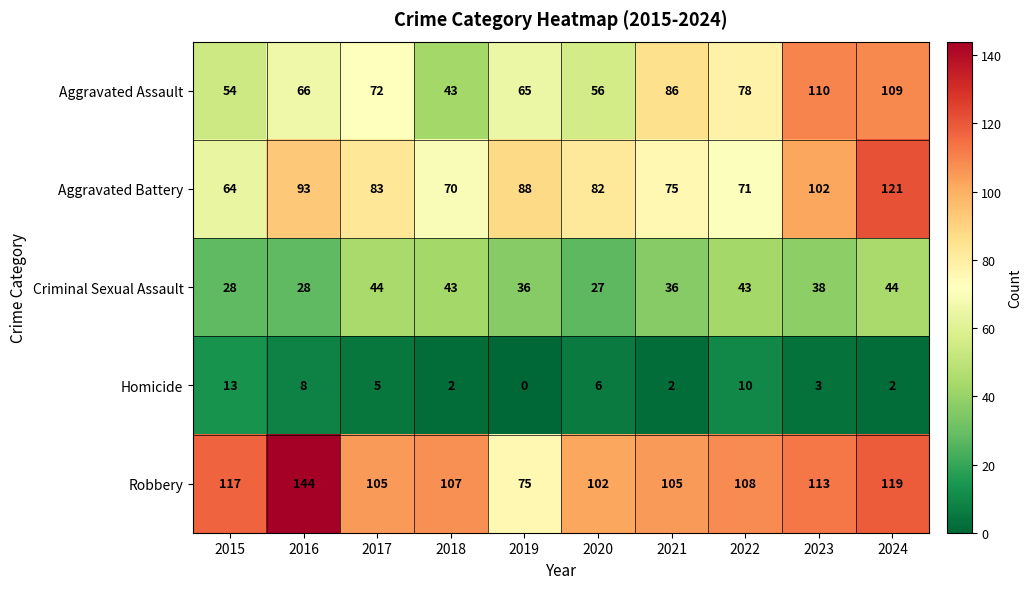

How many data points does each series have?

10